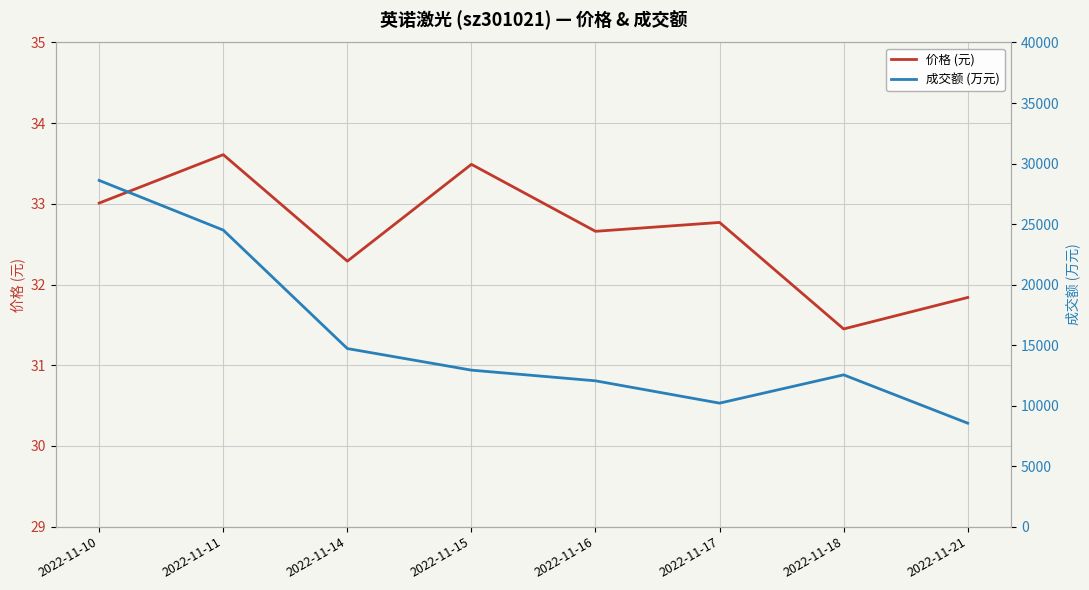

Which label corresponds to the largest value in the chart?

2022-11-10